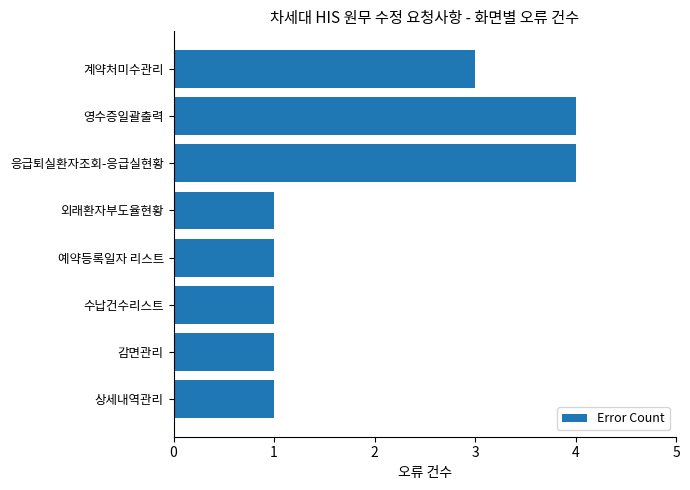

Is it true that the value at 수납건수리스트 is 1?

True